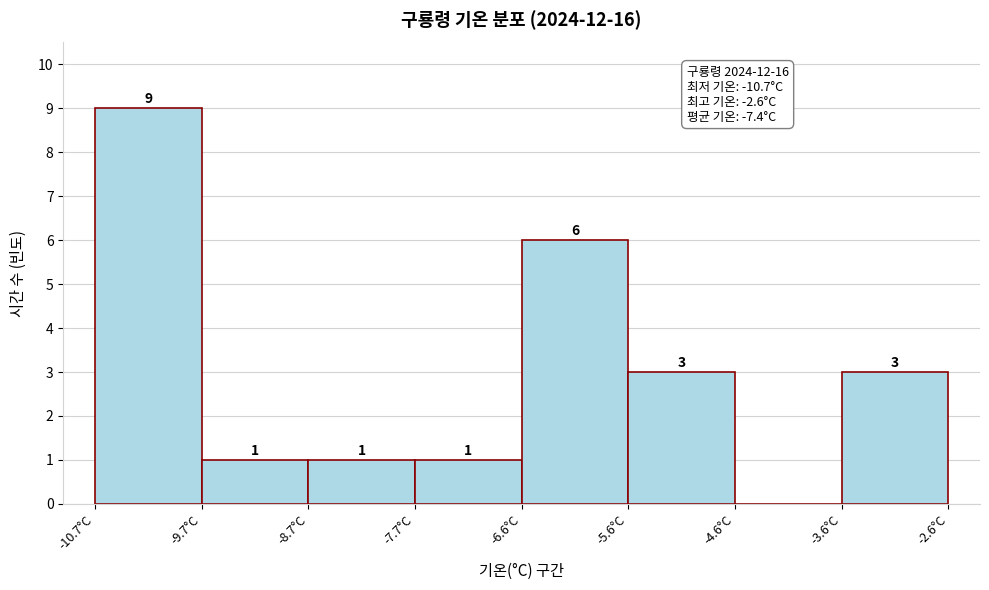

Which range on the x-axis has the tallest bar?

-10.6 to -9.6